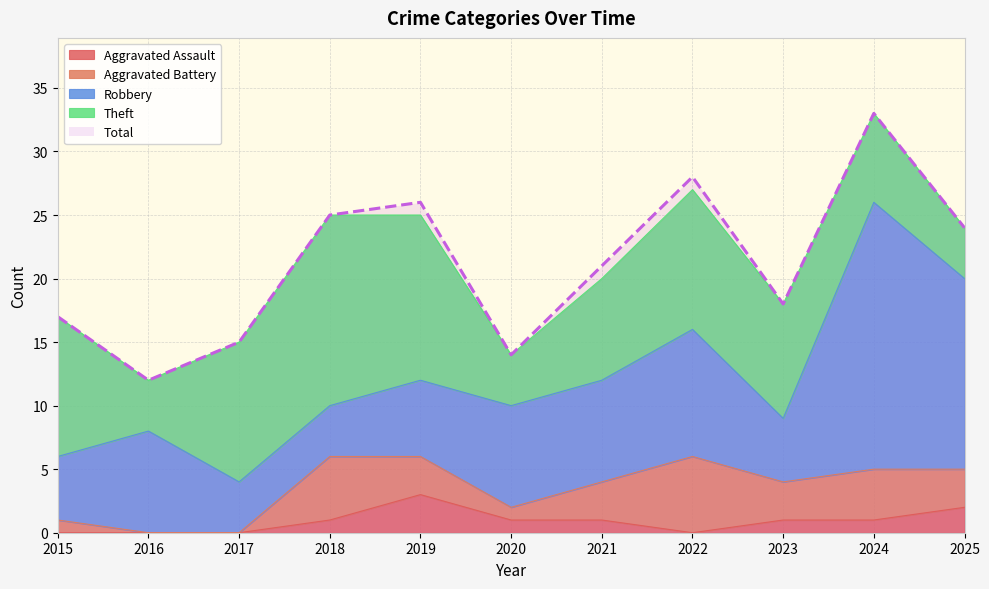

Where do Robbery and Aggravated Battery first cross each other?

2017 and 2018